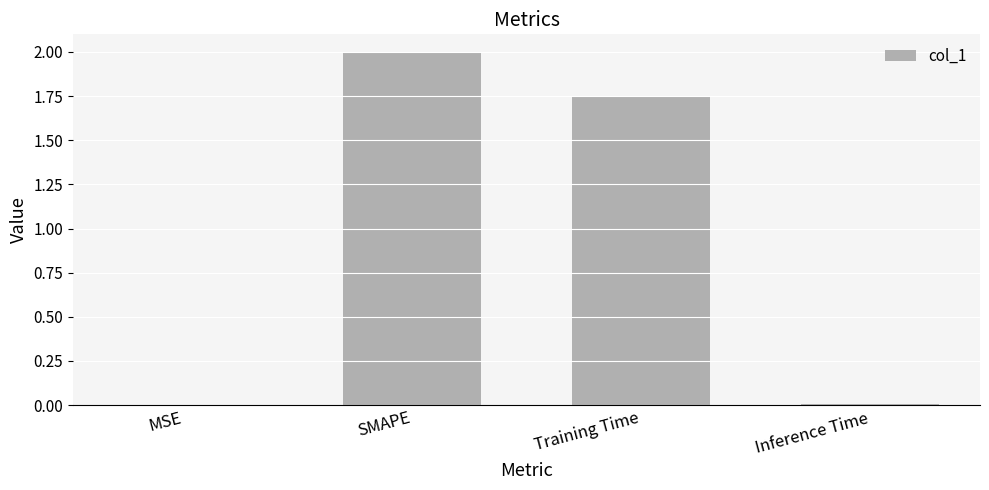

At which label does the data first exceed 1?

SMAPE